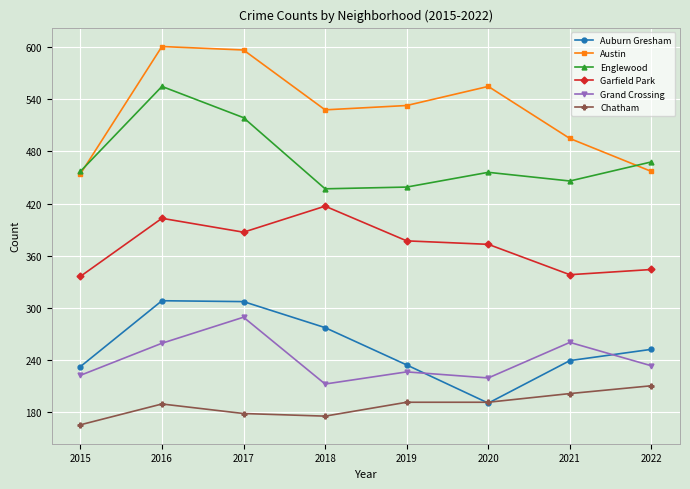

At 2021, list the series in order from largest to smallest.

Austin, Englewood, Garfield Park, Grand Crossing, Auburn Gresham, Chatham